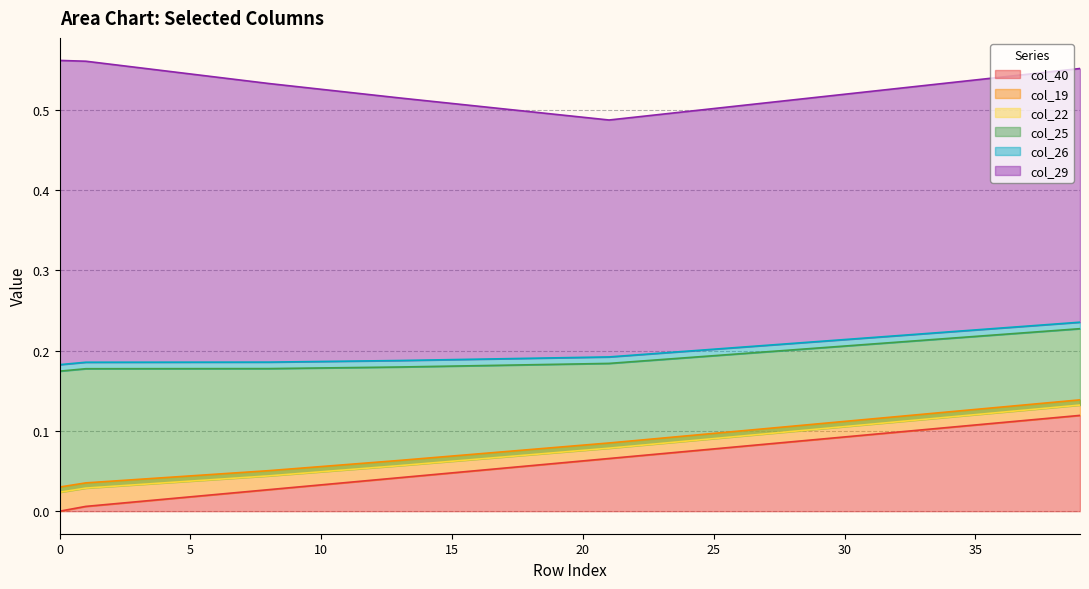

True or false: col_25 and col_19 cross at least once.

False